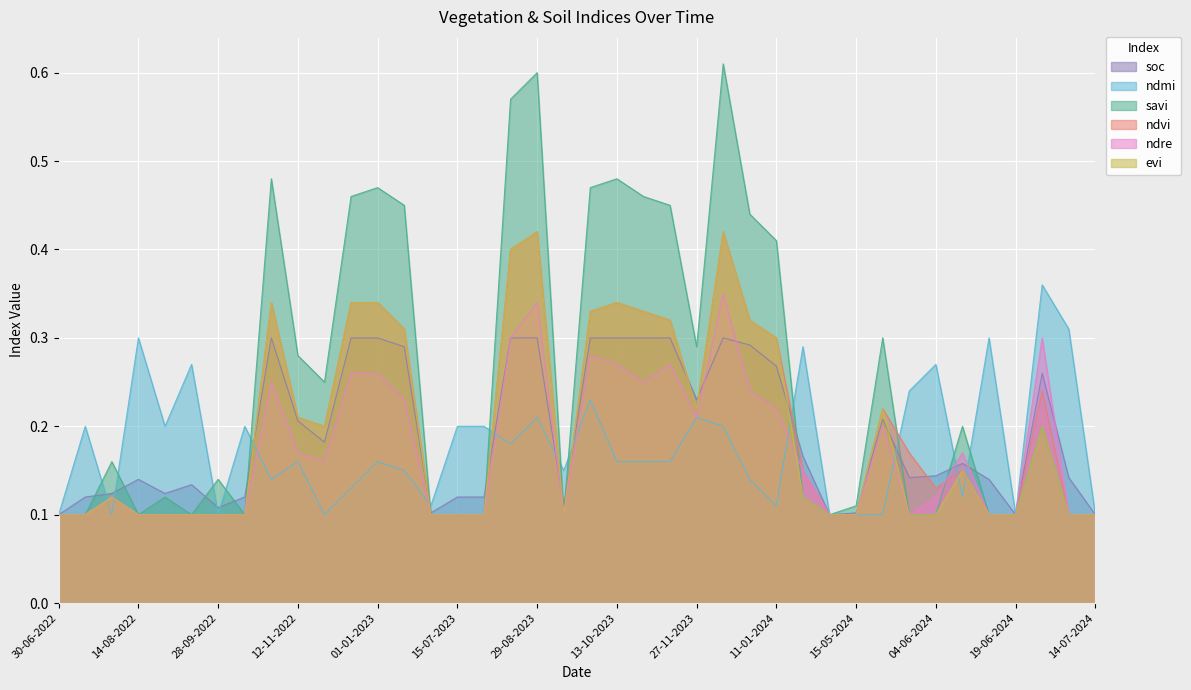

What is the average value of the savi series?

0.3